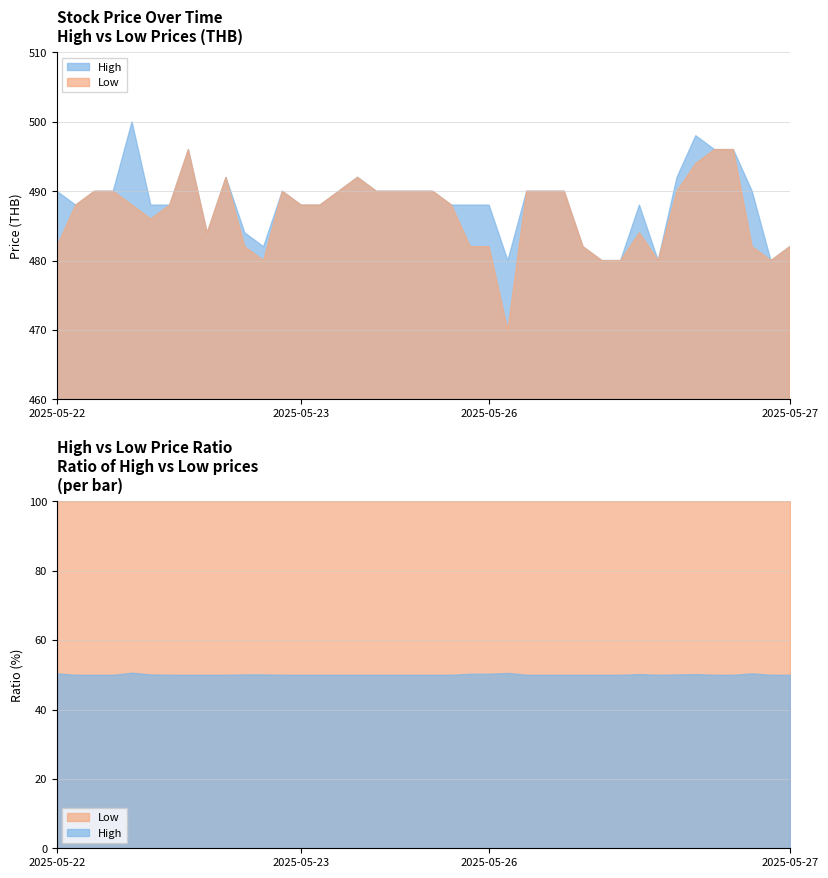

How many lines are shown in the chart?

2